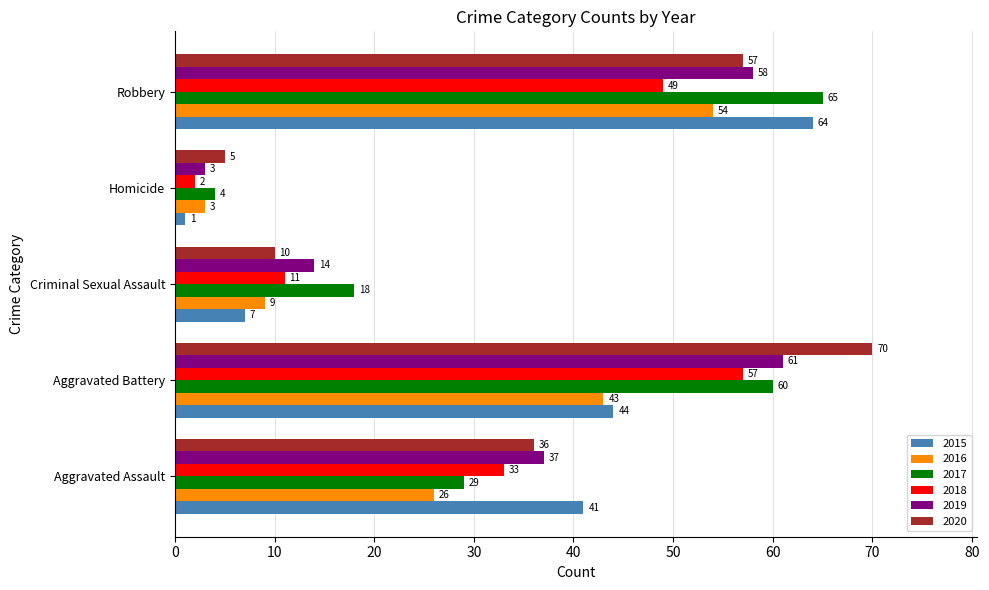

At which label is 2018 closest to 29?

Aggravated Assault